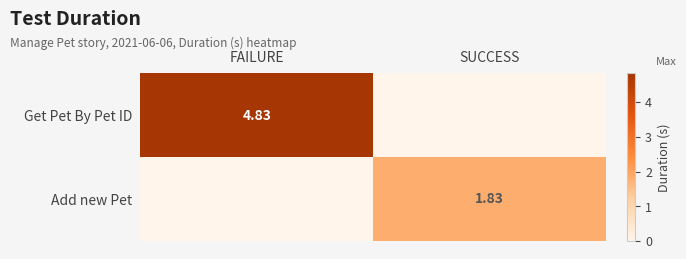

At which label does Add new Pet reach its minimum?

FAILURE